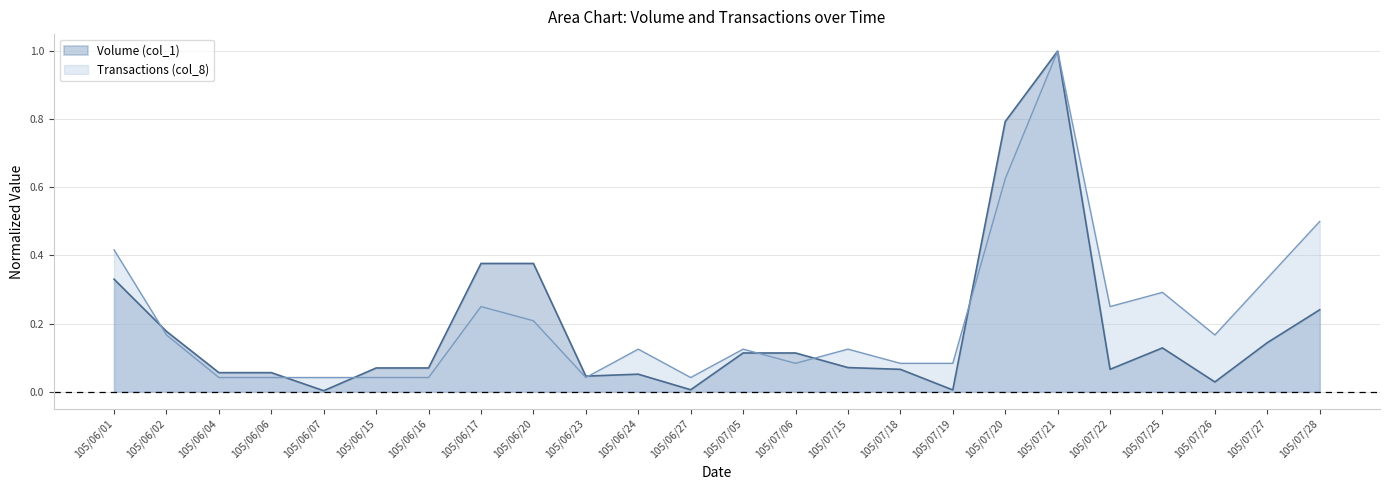

Reading left to right, list all the values displayed in this chart.

Volume (col_1): 105/06/01=0.3	105/06/02=0.2	105/06/04=0.1	105/06/06=0.1	105/06/07=0.0	105/06/15=0.1	105/06/16=0.1	105/06/17=0.4	105/06/20=0.4	105/06/23=0.0	105/06/24=0.1	105/06/27=0.0	105/07/05=0.1	105/07/06=0.1	105/07/15=0.1	105/07/18=0.1	105/07/19=0.0	105/07/20=0.8	105/07/21=1.0	105/07/22=0.1	105/07/25=0.1	105/07/26=0.0	105/07/27=0.1	105/07/28=0.2
Transactions (col_8): 105/06/01=0.4	105/06/02=0.2	105/06/04=0.0	105/06/06=0.0	105/06/07=0.0	105/06/15=0.0	105/06/16=0.0	105/06/17=0.2	105/06/20=0.2	105/06/23=0.0	105/06/24=0.1	105/06/27=0.0	105/07/05=0.1	105/07/06=0.1	105/07/15=0.1	105/07/18=0.1	105/07/19=0.1	105/07/20=0.6	105/07/21=1.0	105/07/22=0.2	105/07/25=0.3	105/07/26=0.2	105/07/27=0.3	105/07/28=0.5